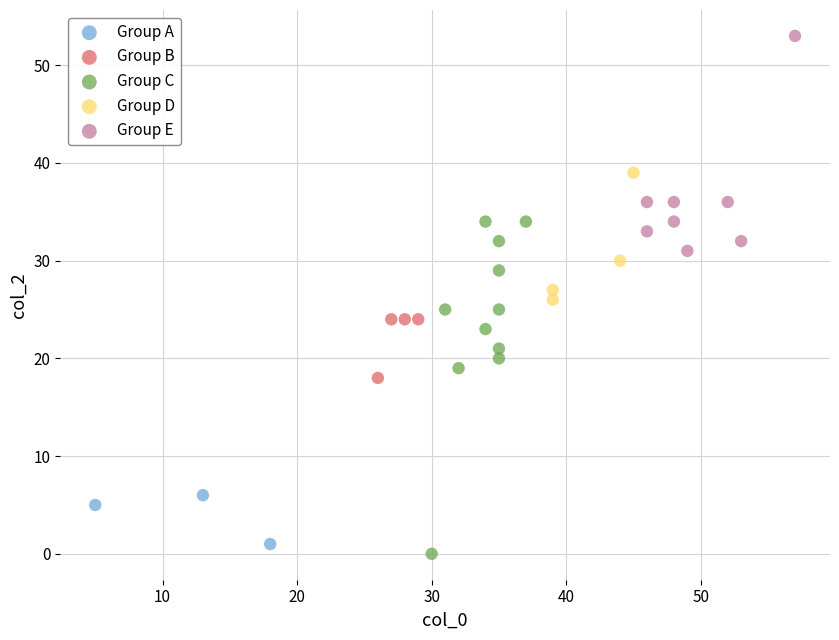

Which series has the largest Y range (max minus min)?

Group C